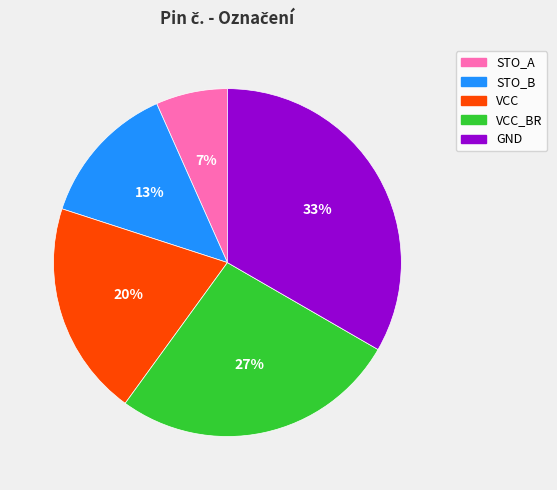

To the nearest percent, what is the difference between the STO_A and VCC slice percentages?

13%